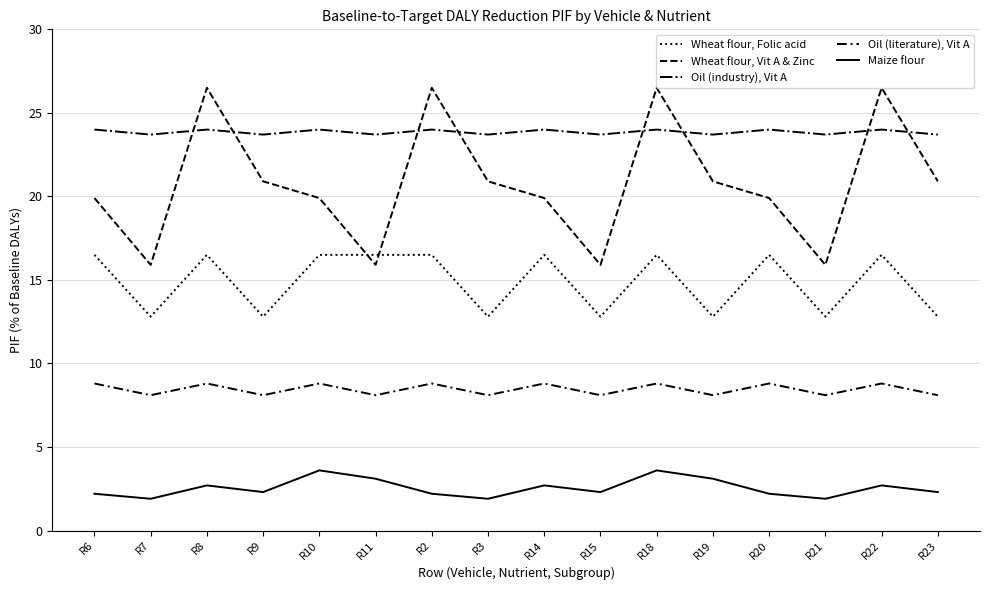

What is the difference between the maximum and minimum values in the Maize flour series?

1.7